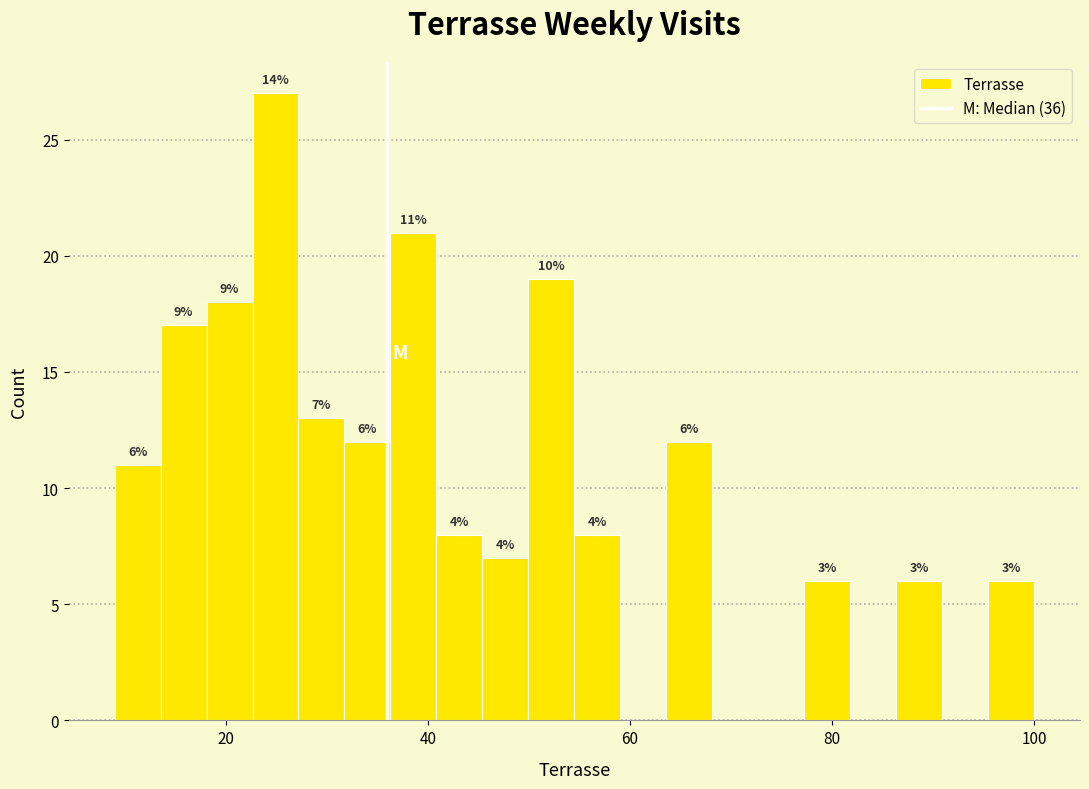

Read against the x-axis, roughly where is the centre of the tallest bar?

24